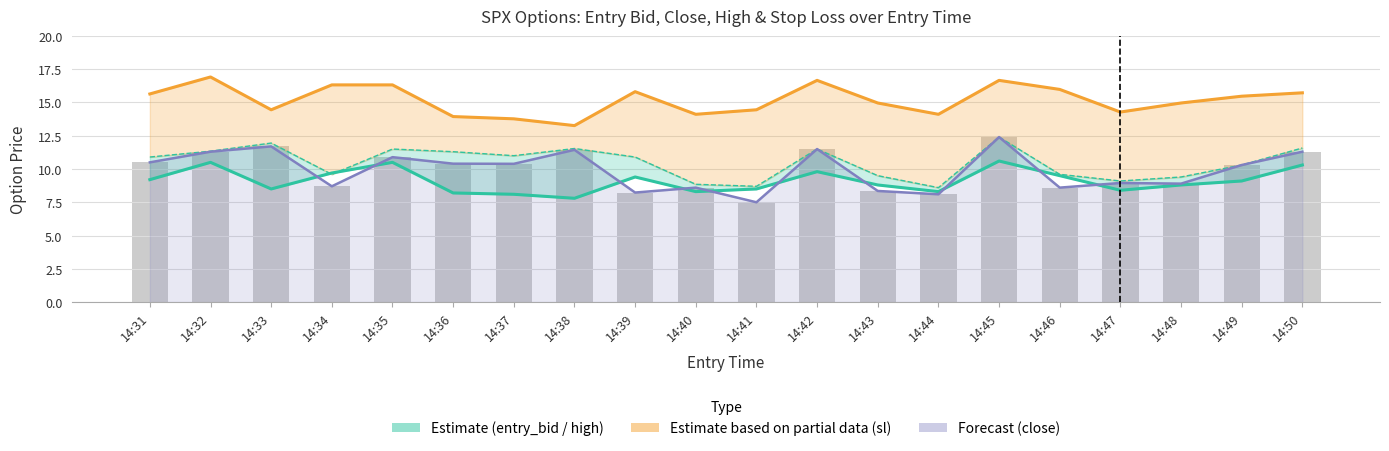

Which has a higher value, 14:44 or 14:41?

14:41